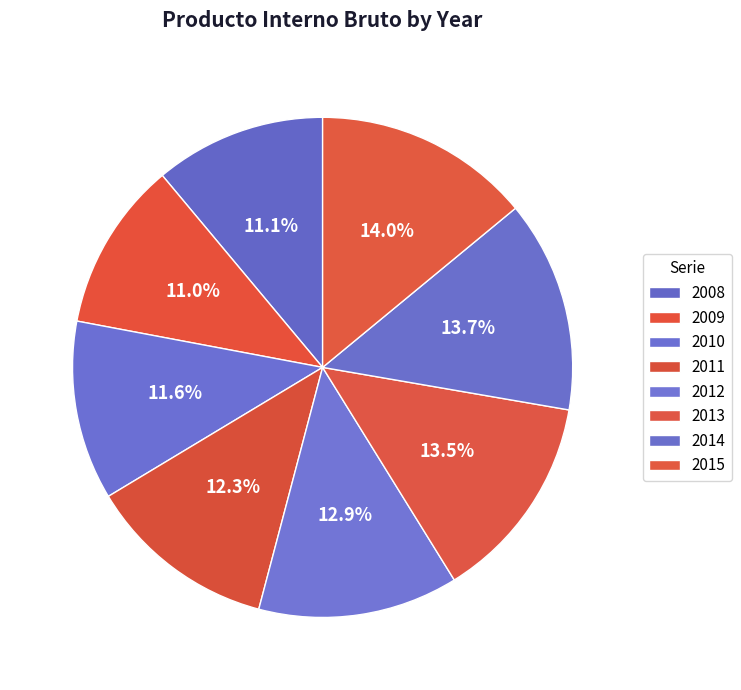

Is there a majority slice in this chart?

No